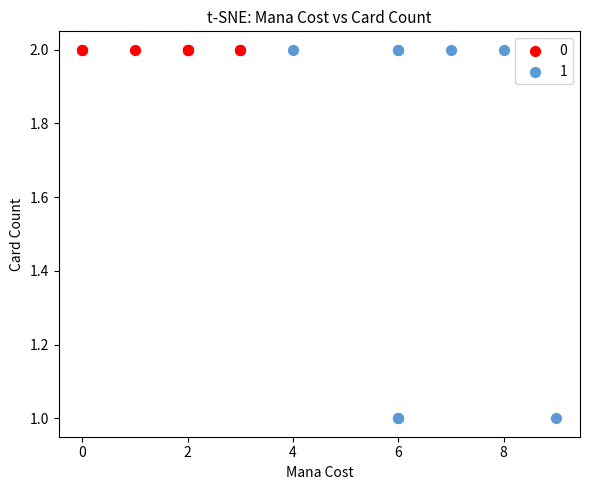

What are all the series names shown in the legend?

0, 1